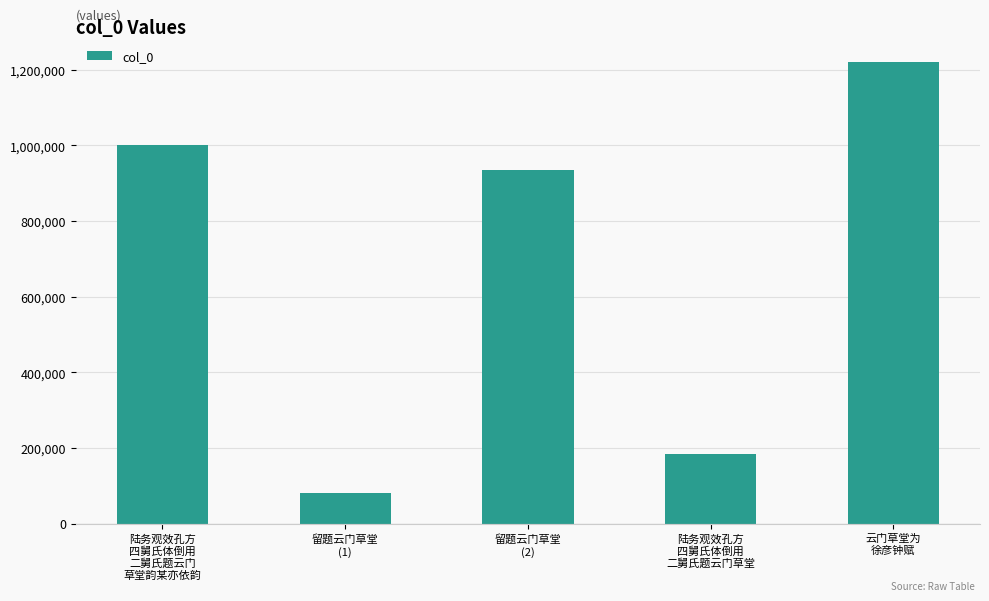

Is it true that the value at 留题云门草堂
(2) is 571450?

False